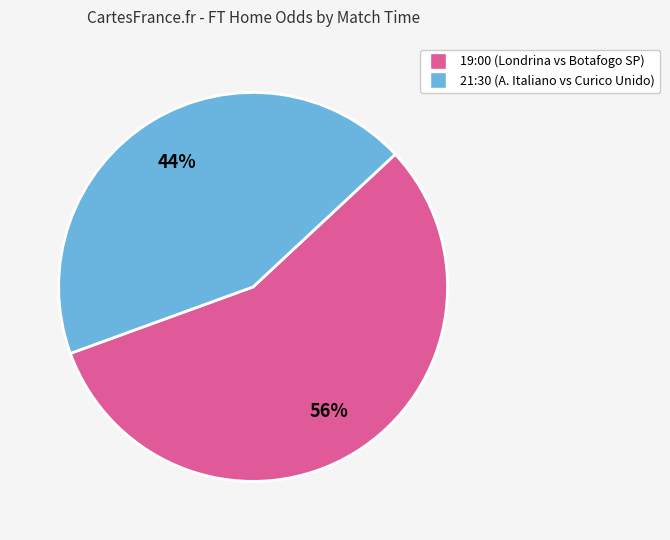

The 19:00 slice represents 56% of the pie. True or false?

True